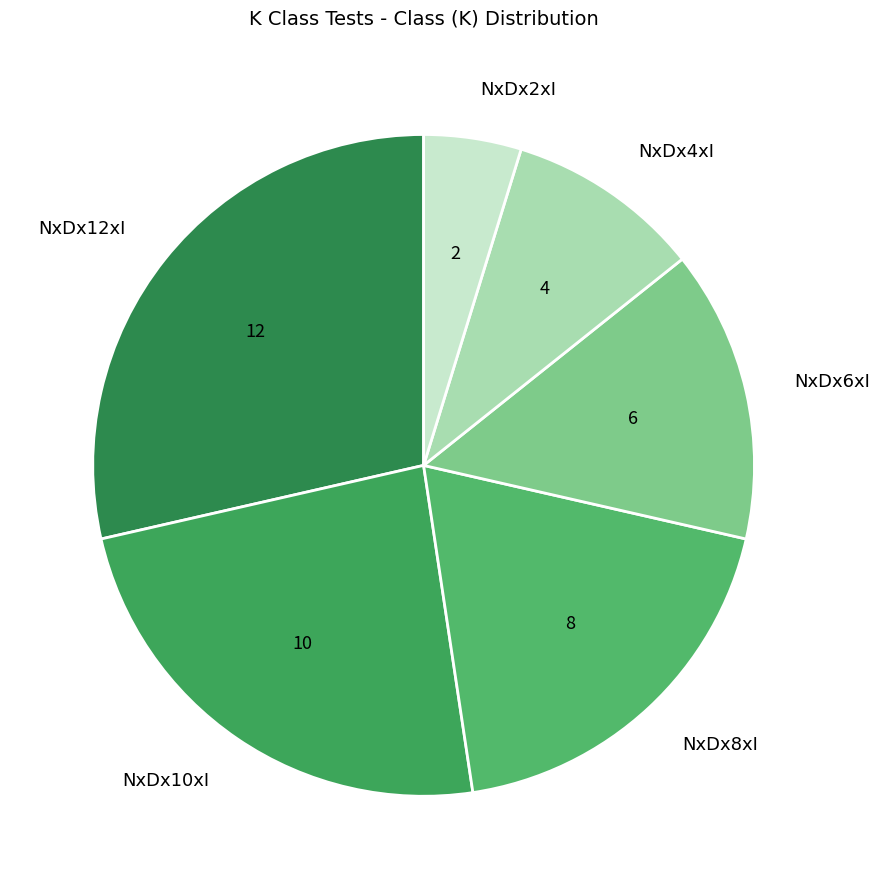

Is there any slice that represents more than half of the pie?

No